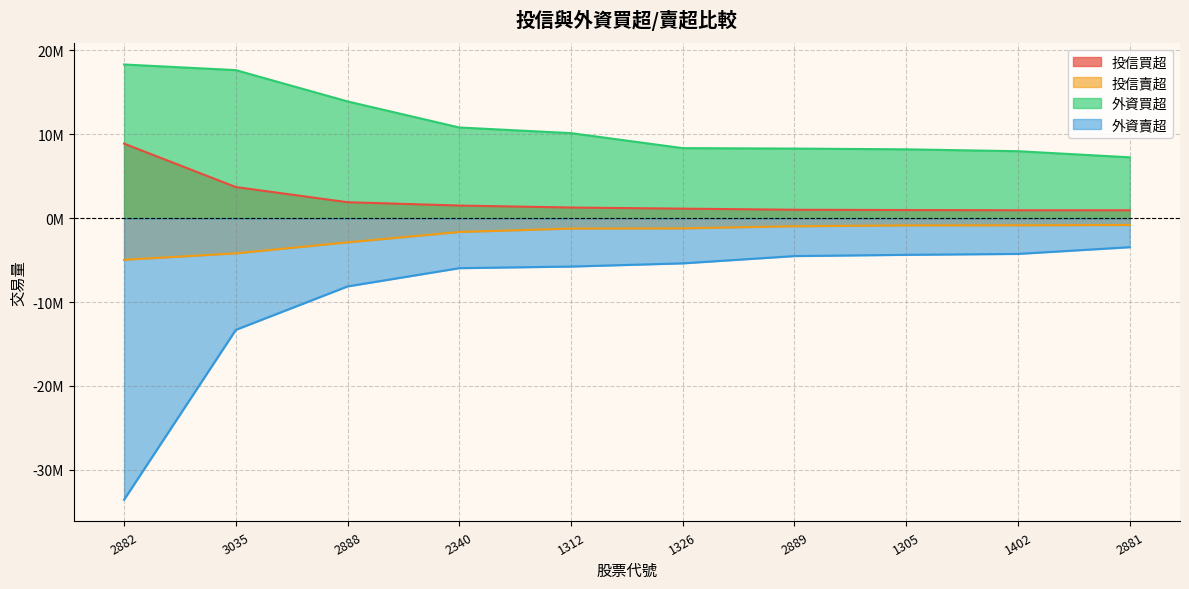

Is it true that 投信賣超 equals -291037 at 1326?

False